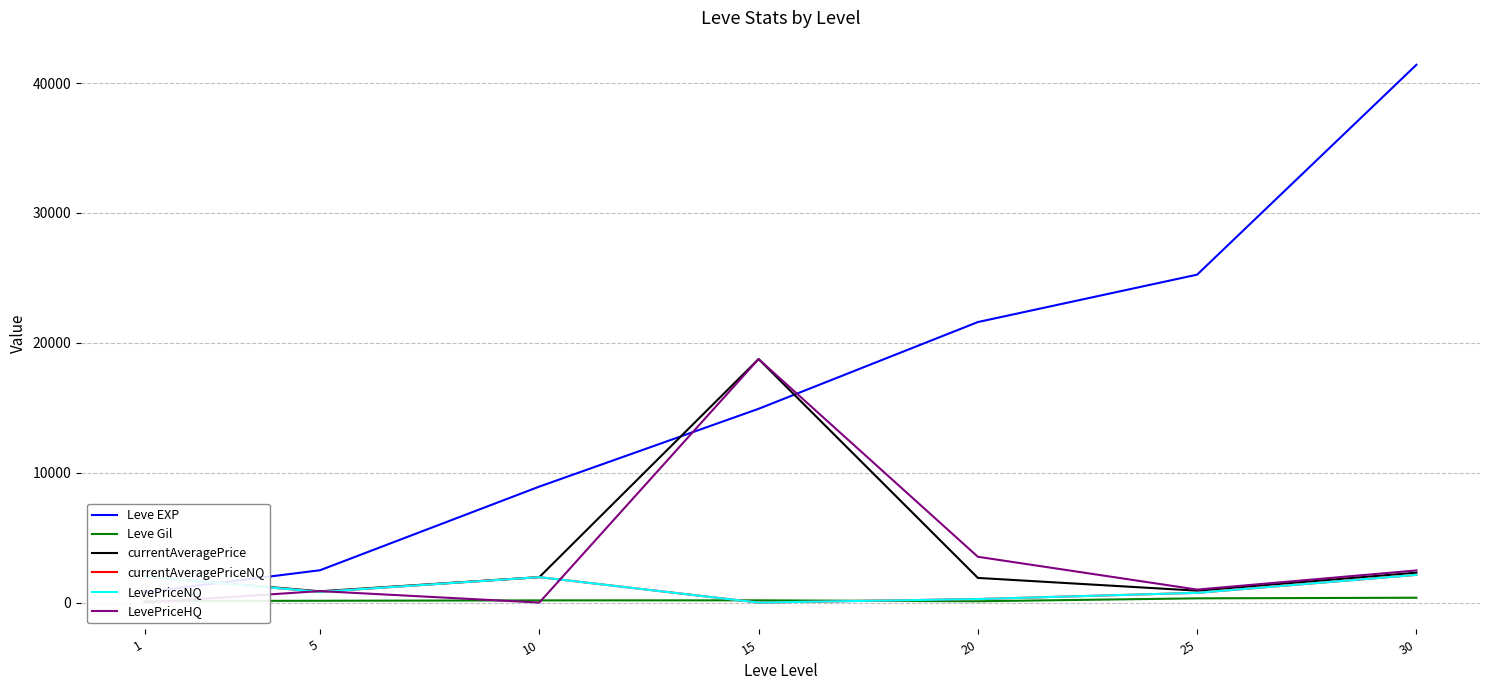

What is the value of the currentAveragePrice point at the 4th from the left?

18750.0